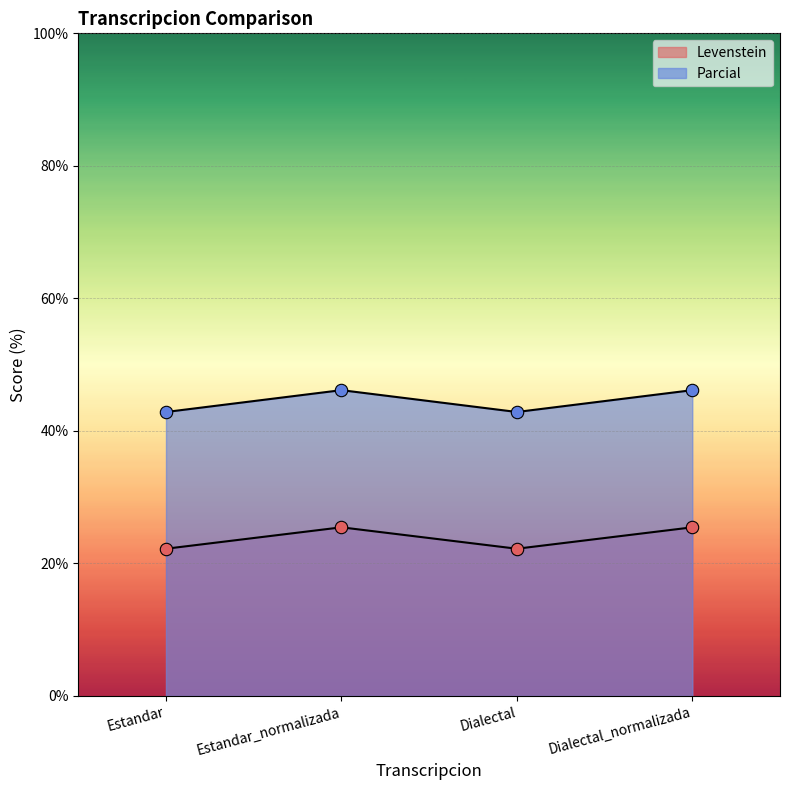

What are all the series names shown in the legend?

Levenstein, Parcial